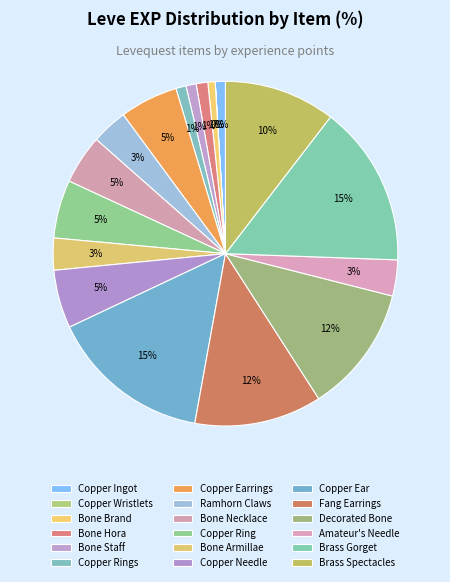

What is the smallest slice in the pie chart?

Copper Wristlets